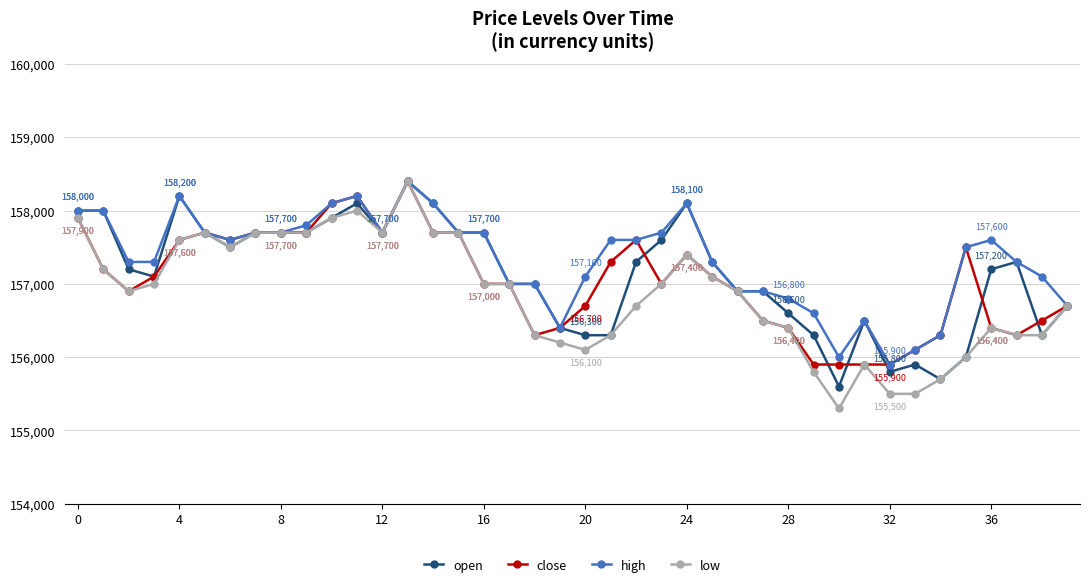

How many values in the high series are below 157600?

20